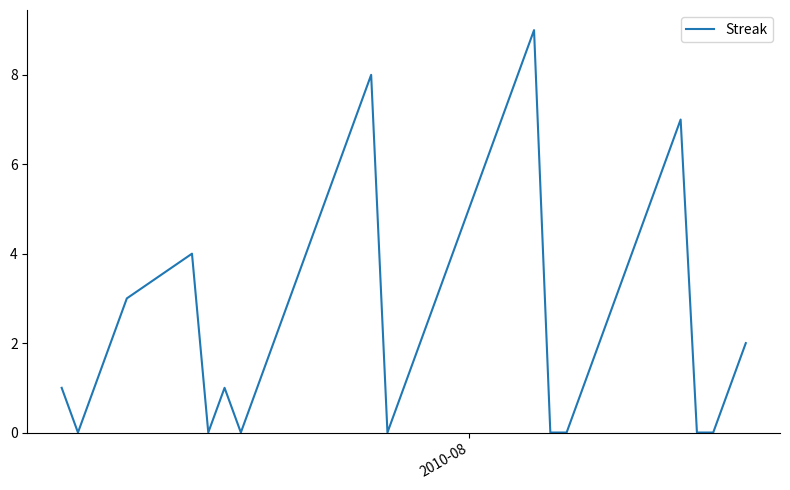

What is the maximum value shown in the chart?

9